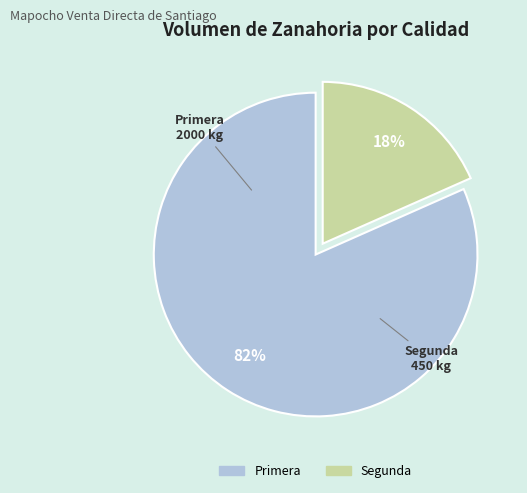

Do Segunda and Primera together represent more than half of the pie?

Yes